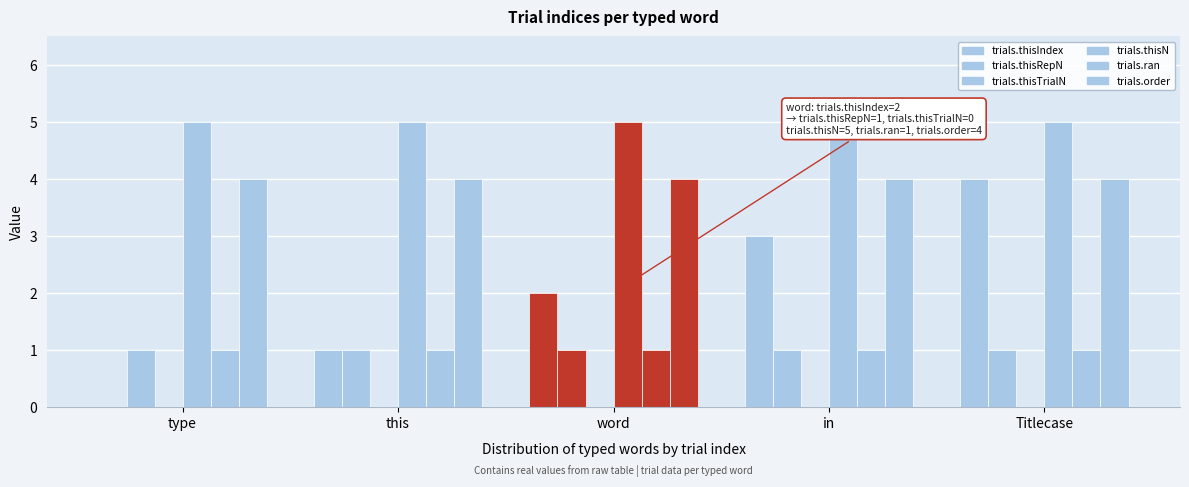

At how many categories does at least one series exceed 1?

5